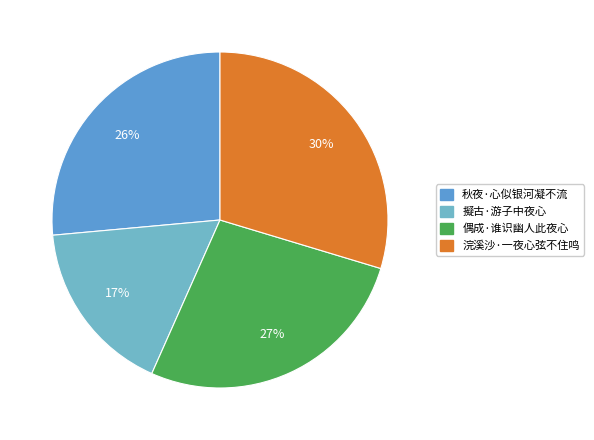

Count the number of slices in the pie.

4